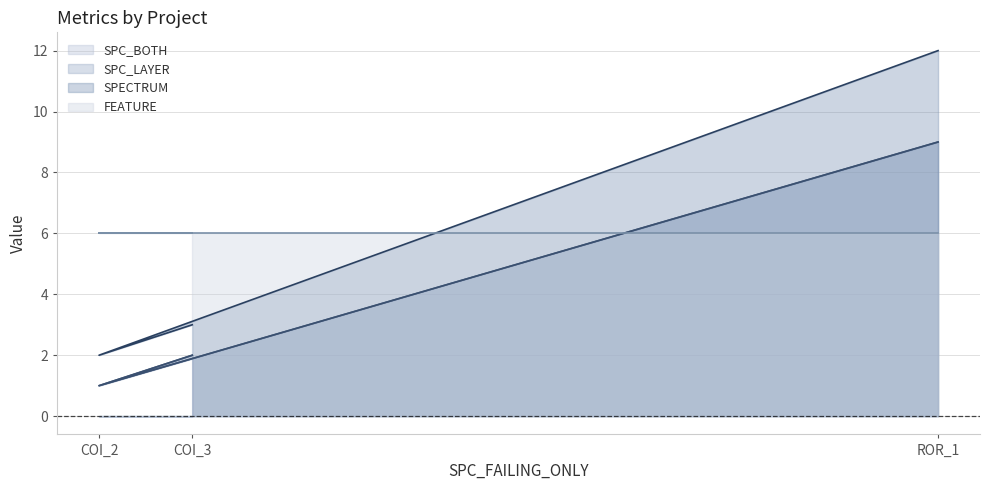

What is the value of the SPC_LAYER point at the 1st from the left?

2